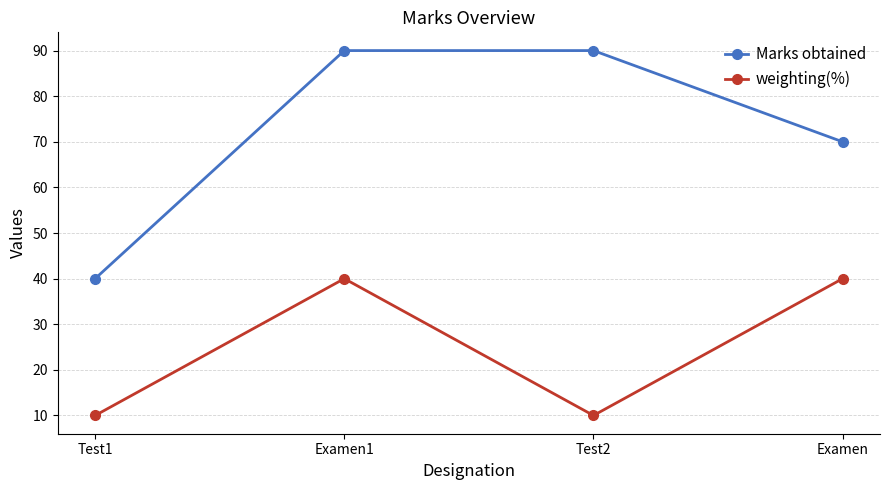

What is the minimum value for weighting(%)?

10